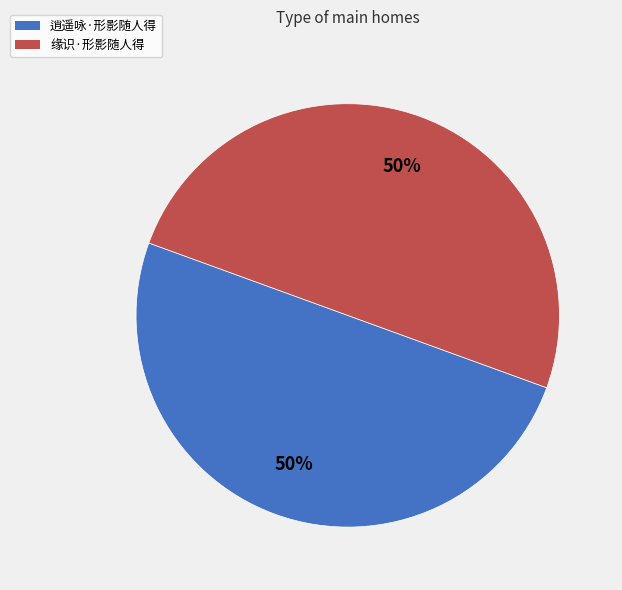

To the nearest percent, what percentage of the pie is 缘识·形影随人得?

50%